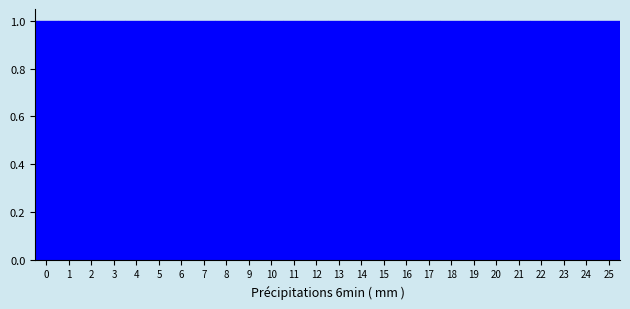

Reading left to right, list every bar in this chart as the range it spans on the x-axis followed by its height. The values are not printed on the chart, so give them approximately, as read against the axis.

-0.5 to 0.5: 1
0.5 to 1.5: 1
1.5 to 2.5: 1
2.5 to 3.5: 1
3.5 to 4.5: 1
4.5 to 5.5: 1
5.5 to 6.5: 1
6.5 to 7.5: 1
7.5 to 8.5: 1
8.5 to 9.5: 1
9.5 to 10.5: 1
10.5 to 11.5: 1
11.5 to 12.5: 1
12.5 to 13.5: 1
13.5 to 14.5: 1
14.5 to 15.5: 1
15.5 to 16.5: 1
16.5 to 17.5: 1
17.5 to 18.5: 1
18.5 to 19.5: 1
19.5 to 20.5: 1
20.5 to 21.5: 1
21.5 to 22.5: 1
22.5 to 23.5: 1
23.5 to 24.5: 1
24.5 to 25.5: 1